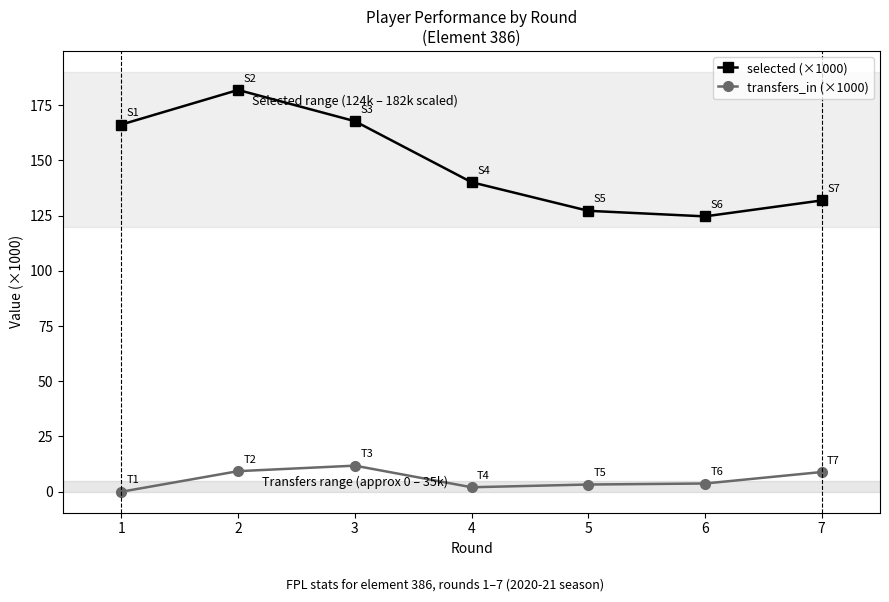

True or false: selected (×1000) has more than 1 interior local peaks.

False